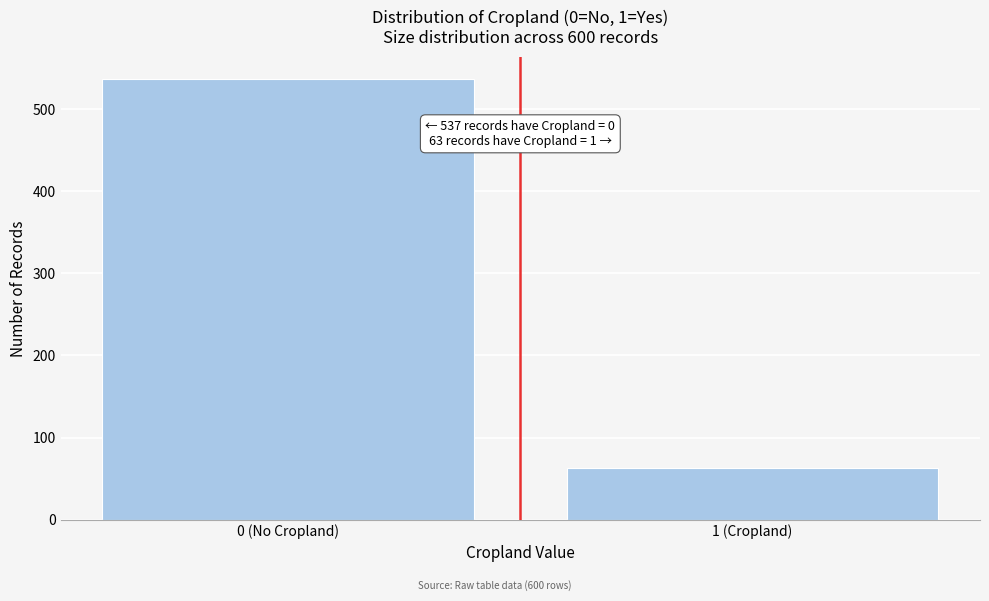

Reading left to right, what are all the values shown in this chart?

537	63